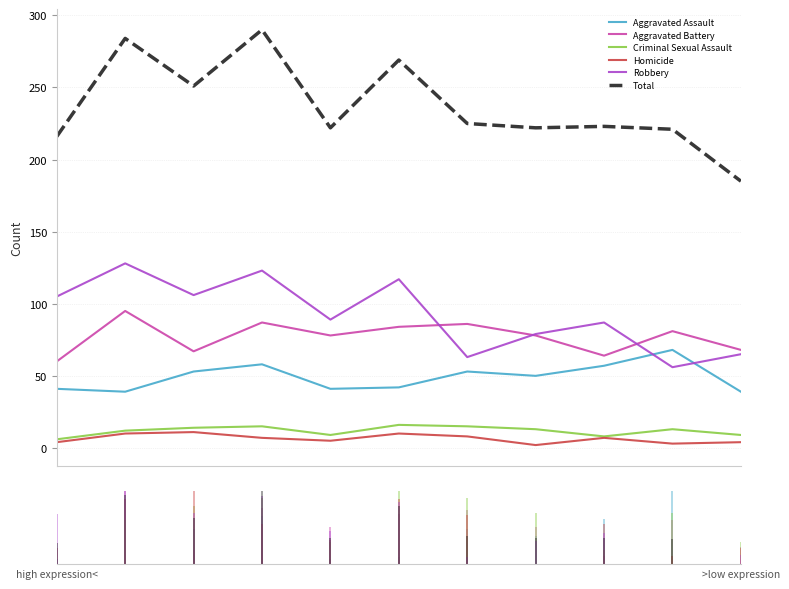

What is the average value of the Total series?

237